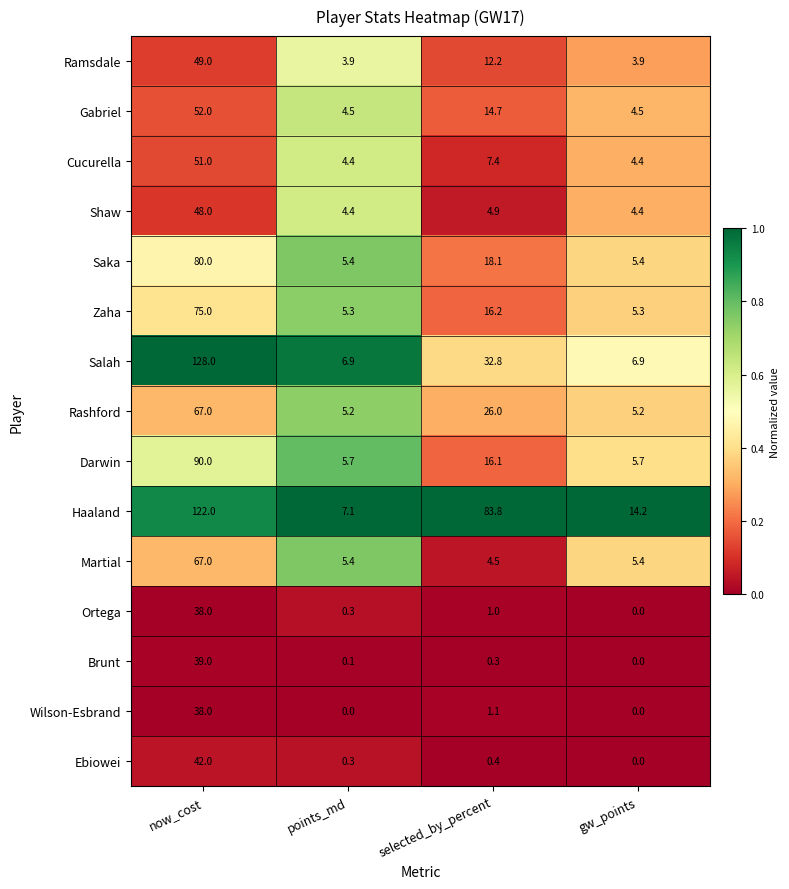

At which label does Saka first exceed 18?

now_cost